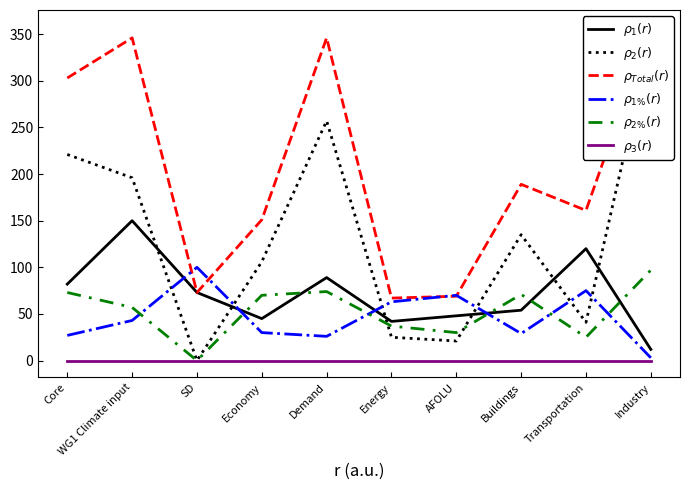

Which category has the lowest value in the $\rho_{2\%}(r)$ series?

SD